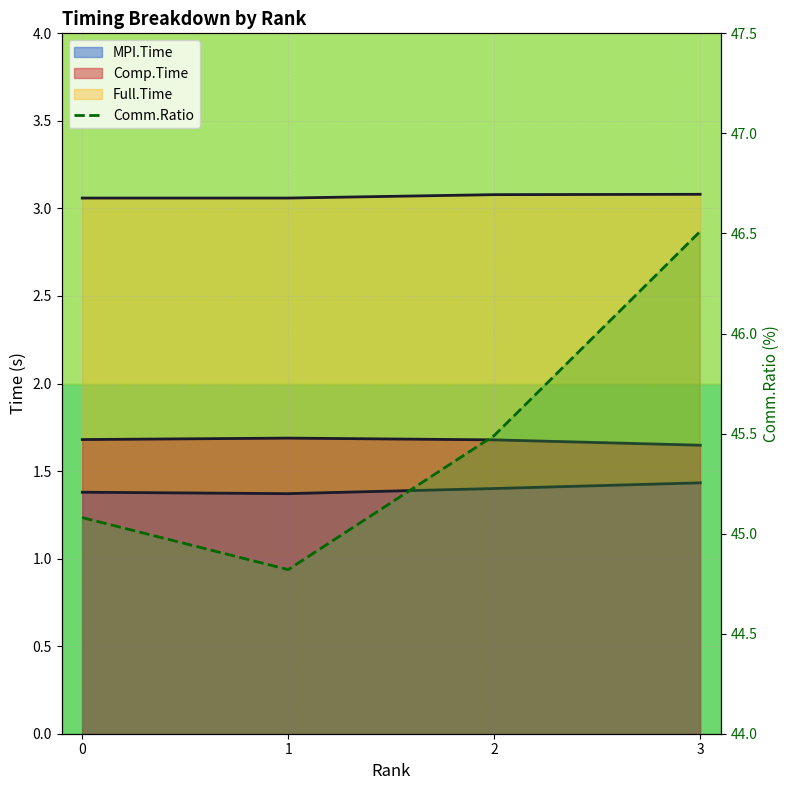

How many distinct data groups are displayed?

4